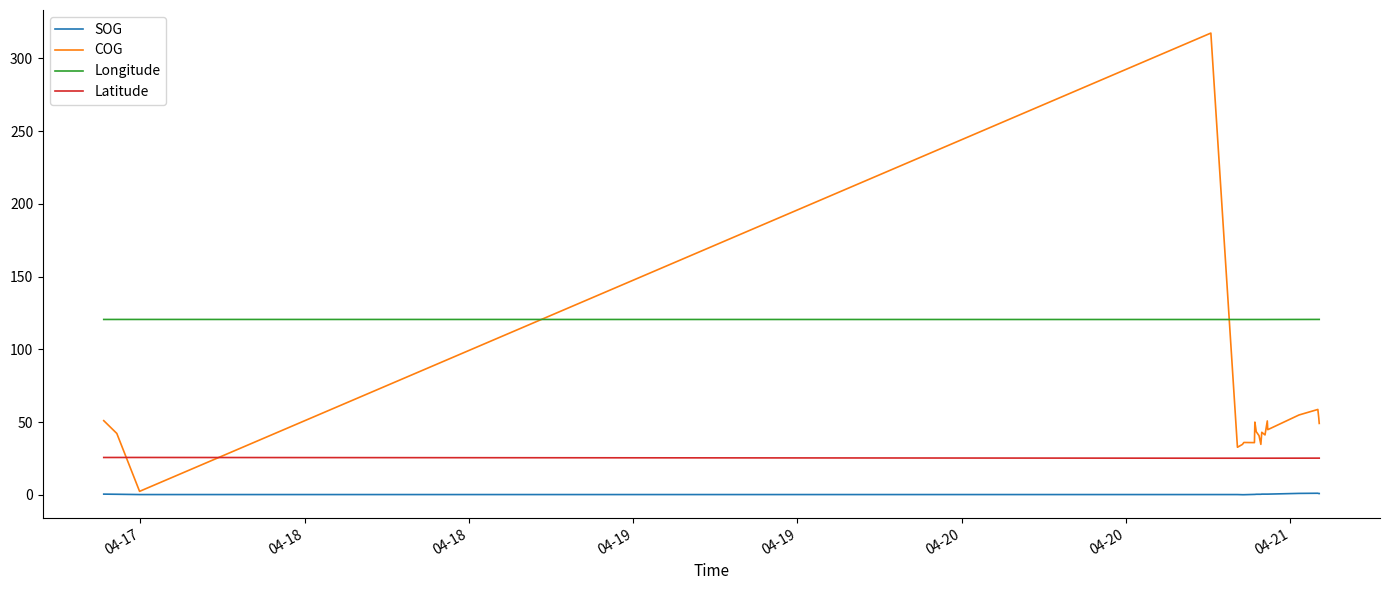

Rank the series by their maximum value, from lowest to highest.

SOG, Latitude, Longitude, COG